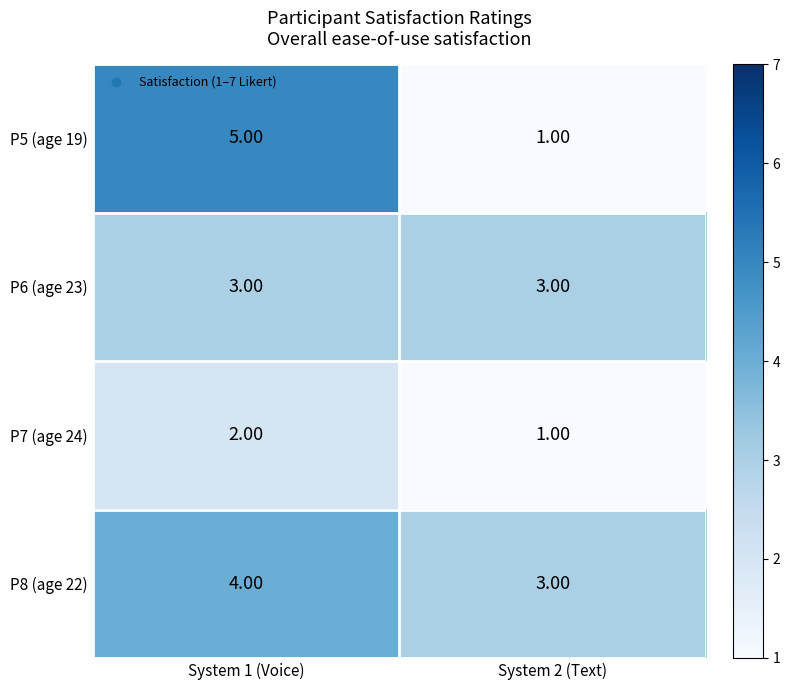

What is the difference between the P5 (age 19) values at System 2 (Text) and System 1 (Voice)?

4